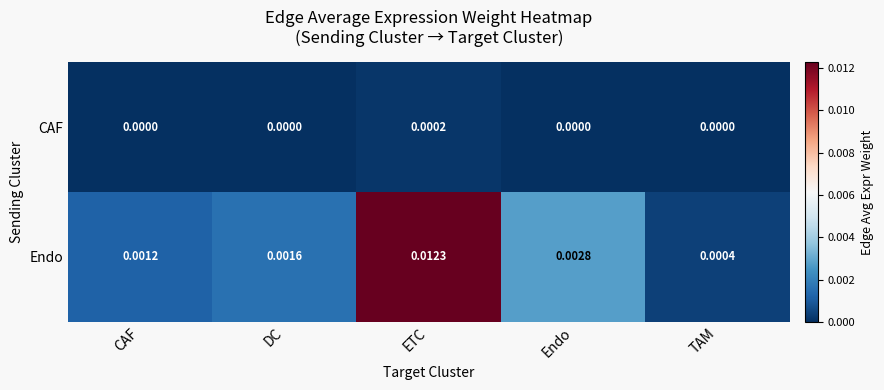

Which series has the largest range (max minus min)?

Endo